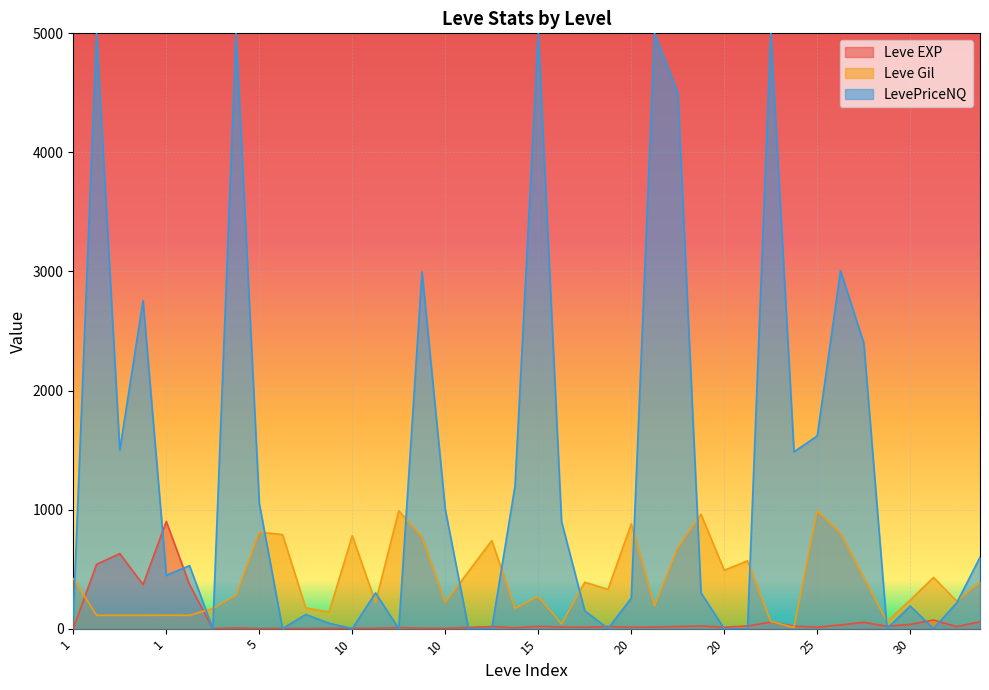

How many data points in Leve EXP are less than 17?

20